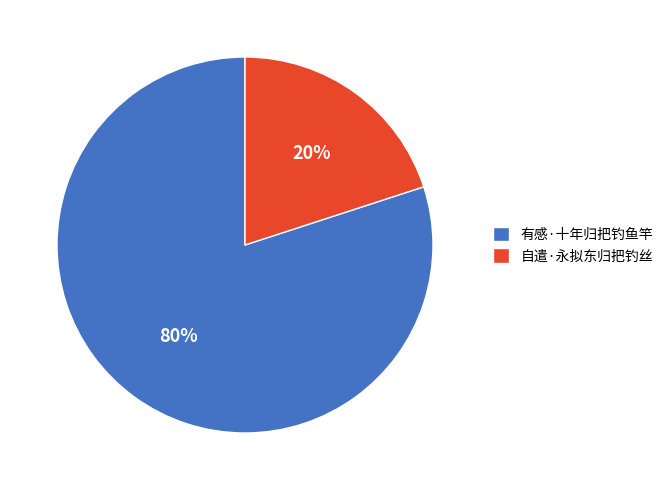

To the nearest percent, what percentage of the pie is 自遣·永拟东归把钓丝?

20%